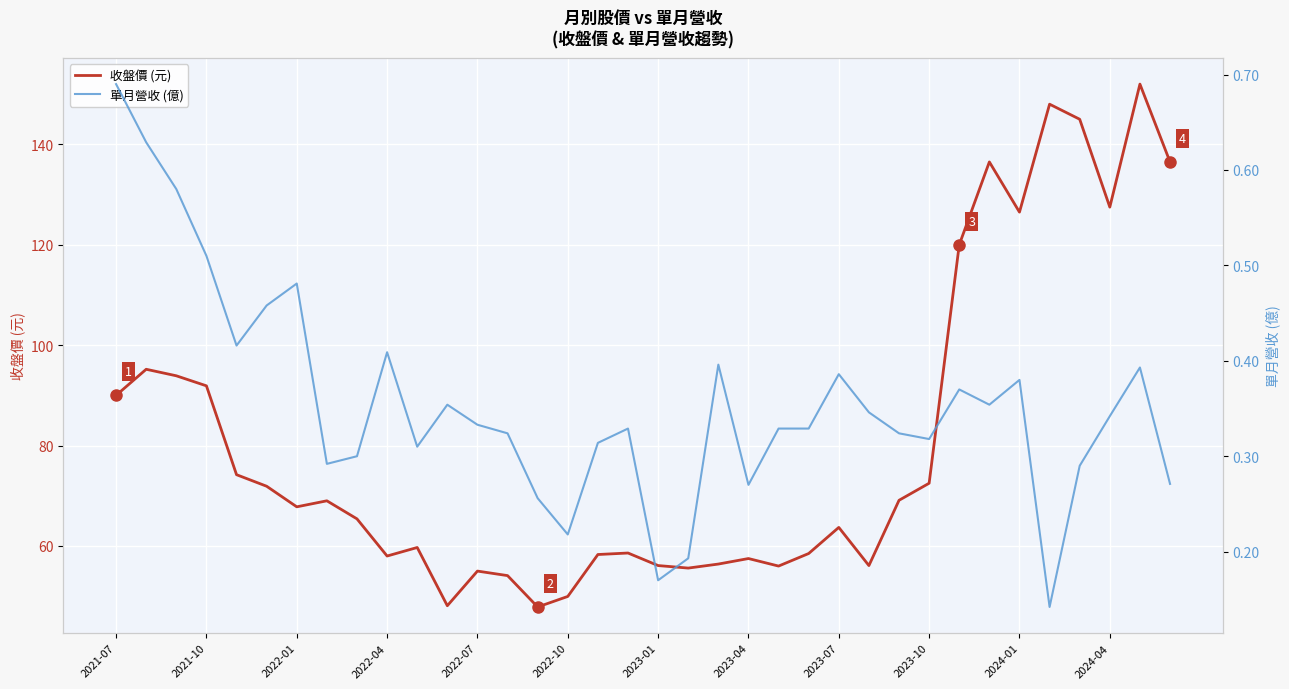

Rank the series at 25 from highest to lowest value.

收盤價 (元), 單月營收 (億)